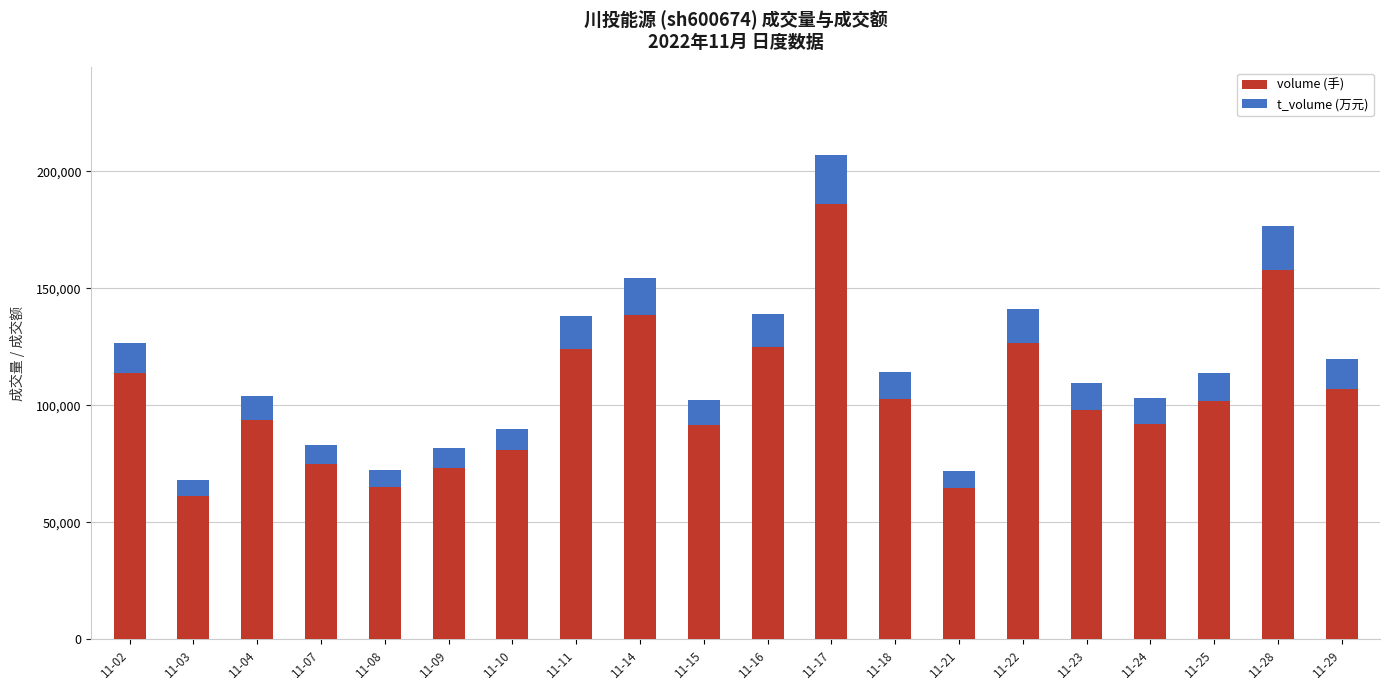

What is the maximum value for volume (手)?

186103